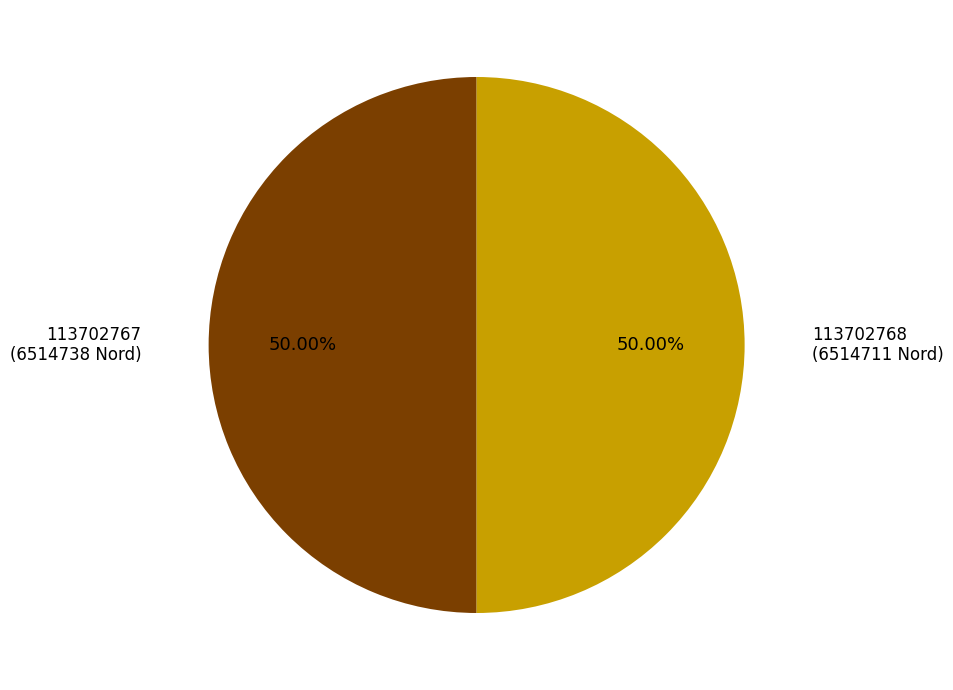

To the nearest percent, what portion does 113702767 represent?

50%